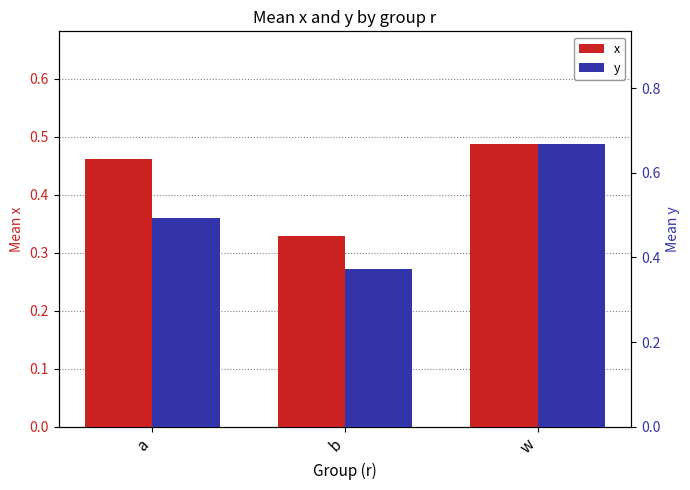

How many categories are shown in the chart?

3